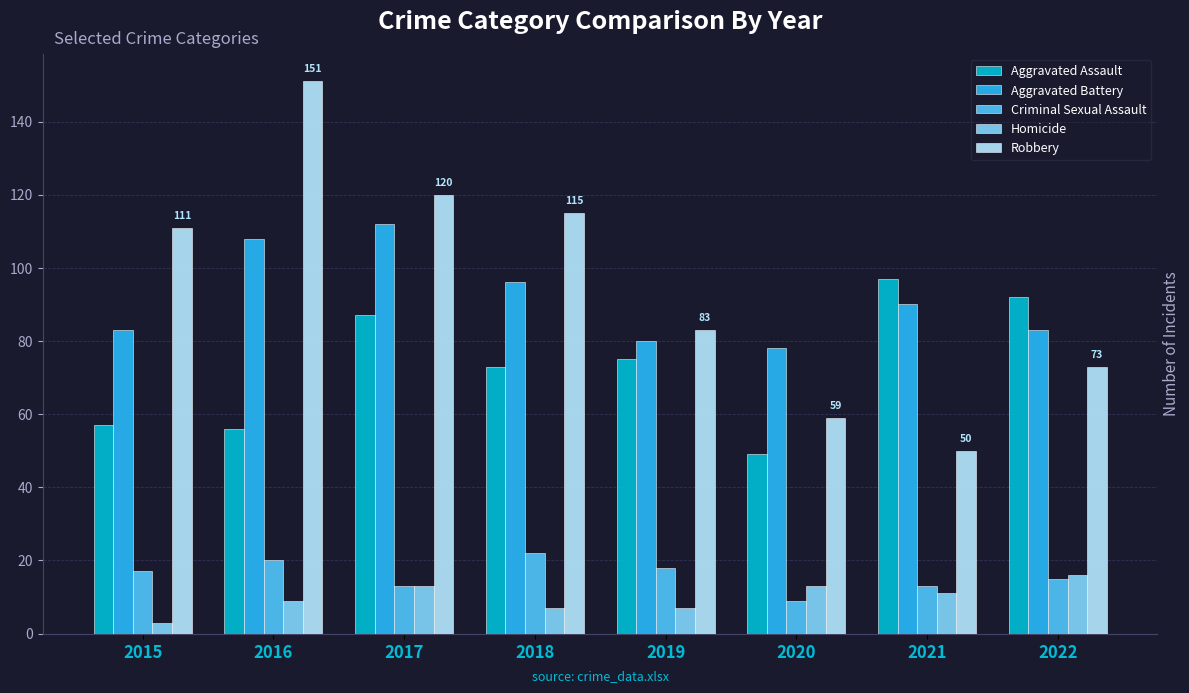

At 2016, list the series in order from largest to smallest.

Robbery, Aggravated Battery, Aggravated Assault, Criminal Sexual Assault, Homicide